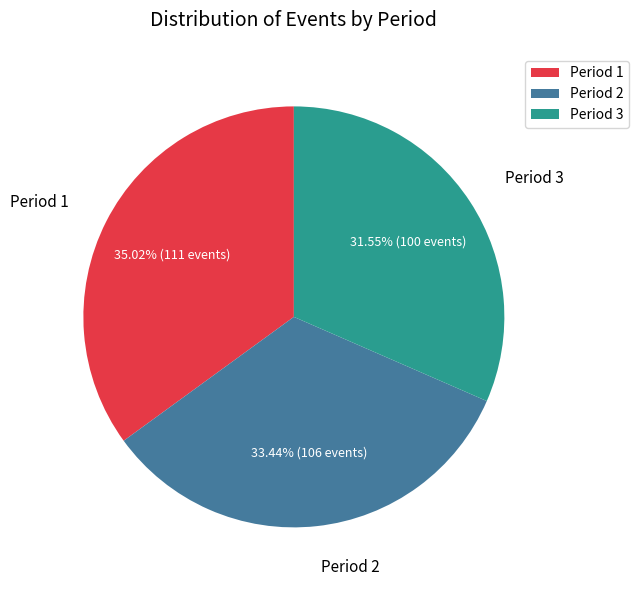

Which category has the biggest portion of the pie?

Period 1